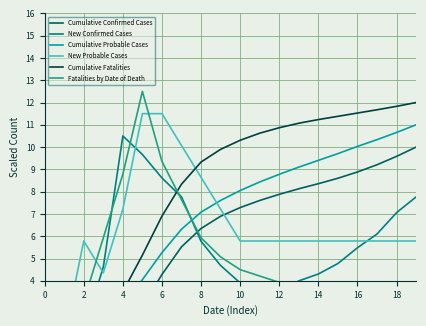

Count the number of data series in this chart.

6